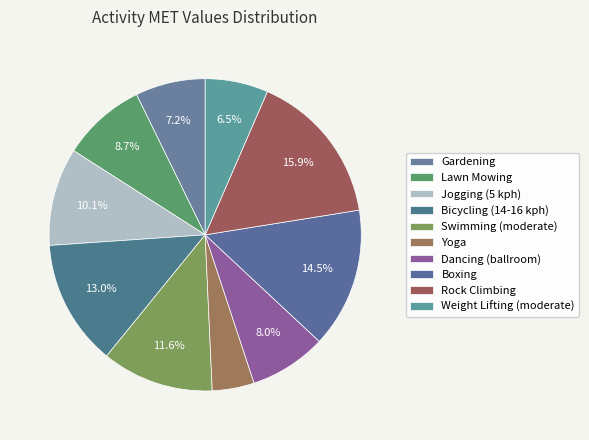

How many segments does this pie chart have?

10